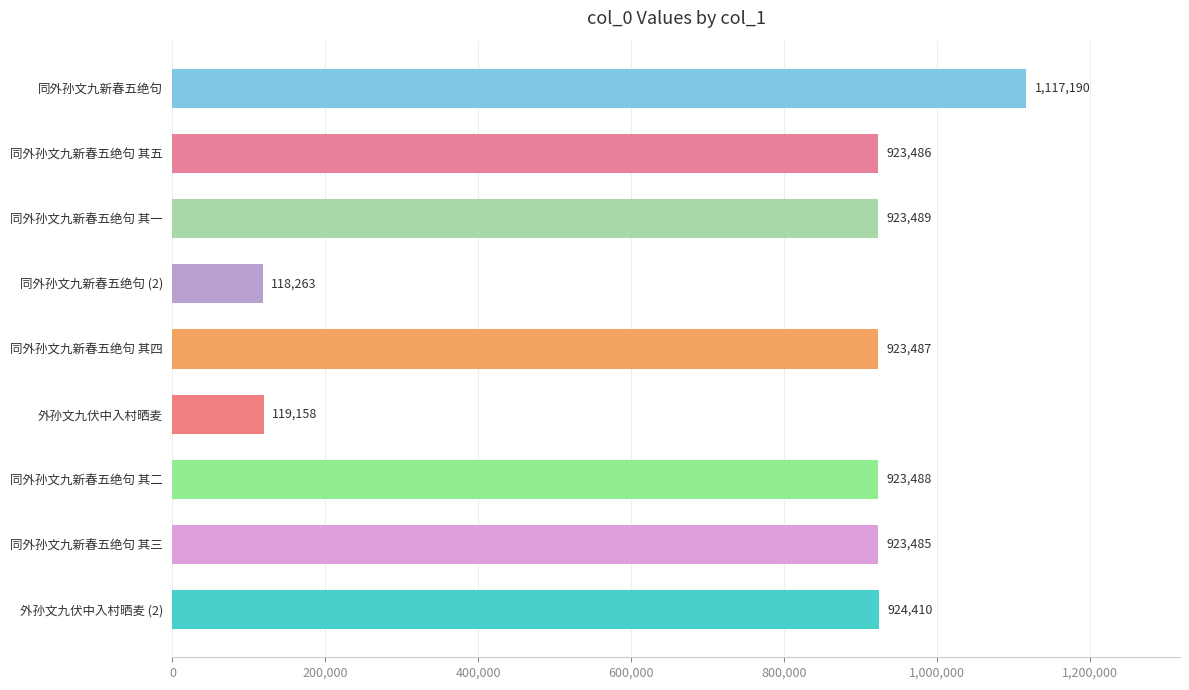

What is the maximum value shown in the chart?

1117190